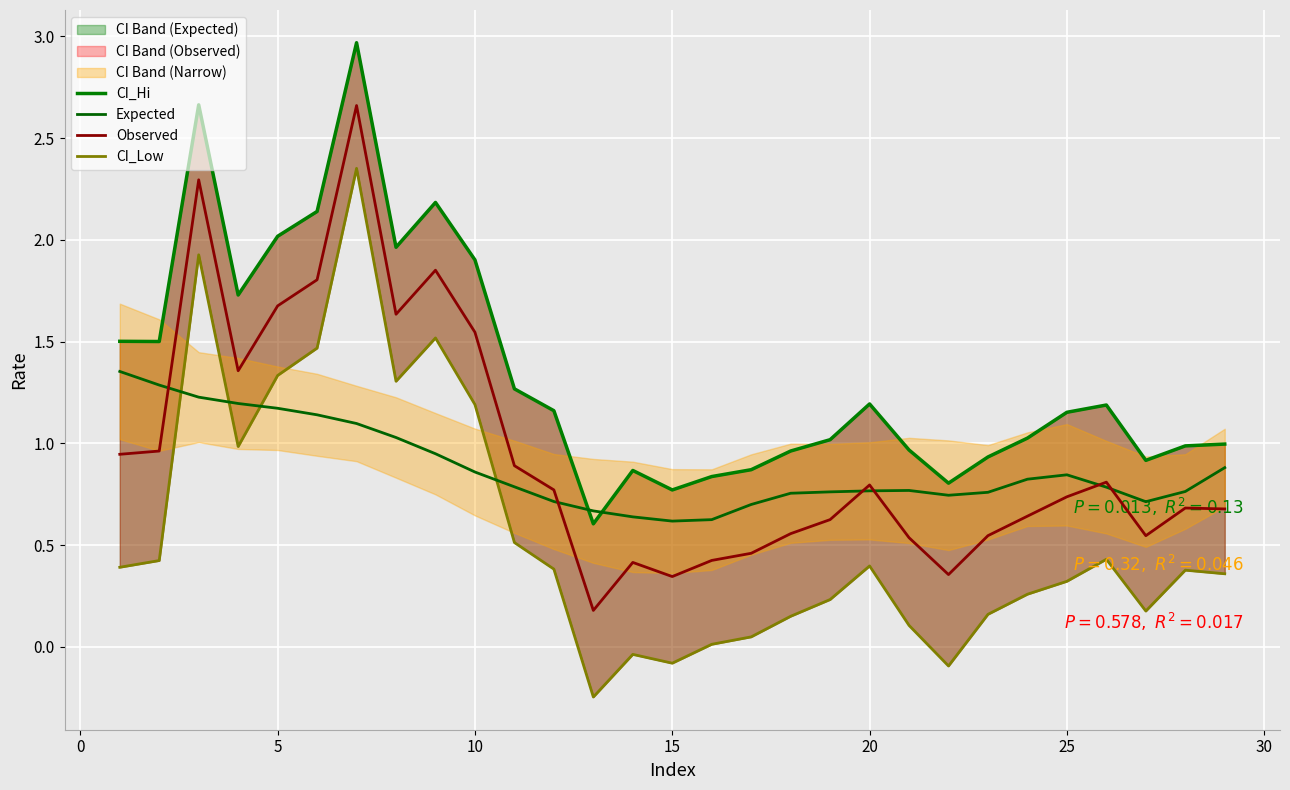

True or false: Expected and CI_Hi intersect in this chart.

True